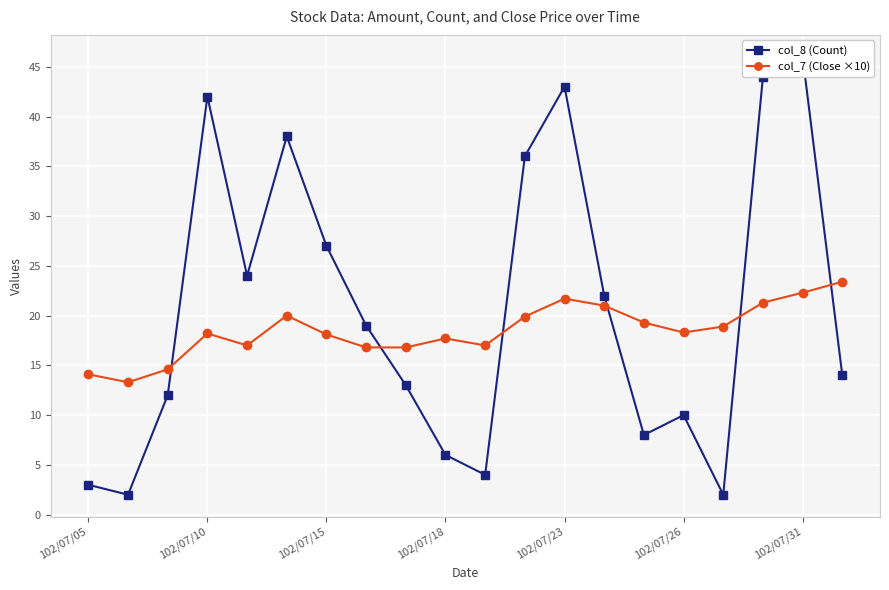

True or false: col_7 (Close ×10) has a value of 4.0 at 102/07/26.

False